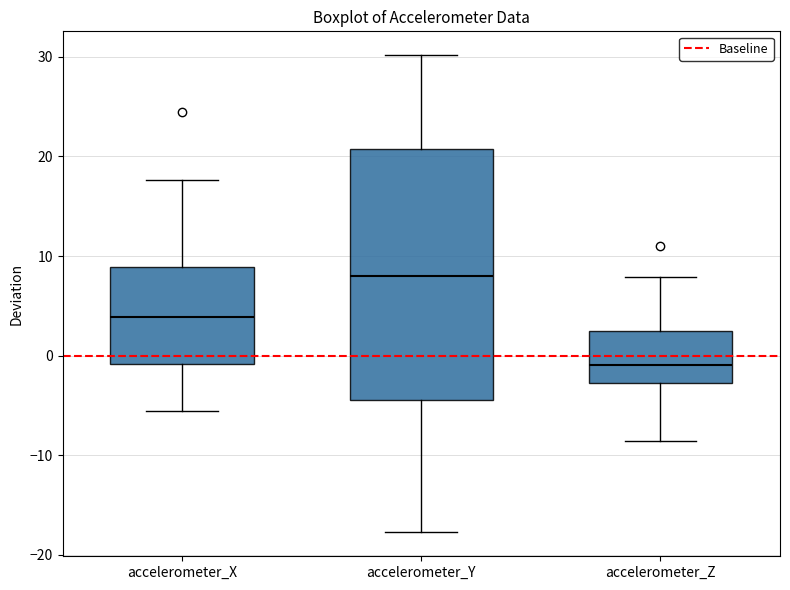

Where does the upper whisker of the box for accelerometer_Y end on the y-axis? The values are not printed on the chart, so give them approximately, as read against the axis.

30